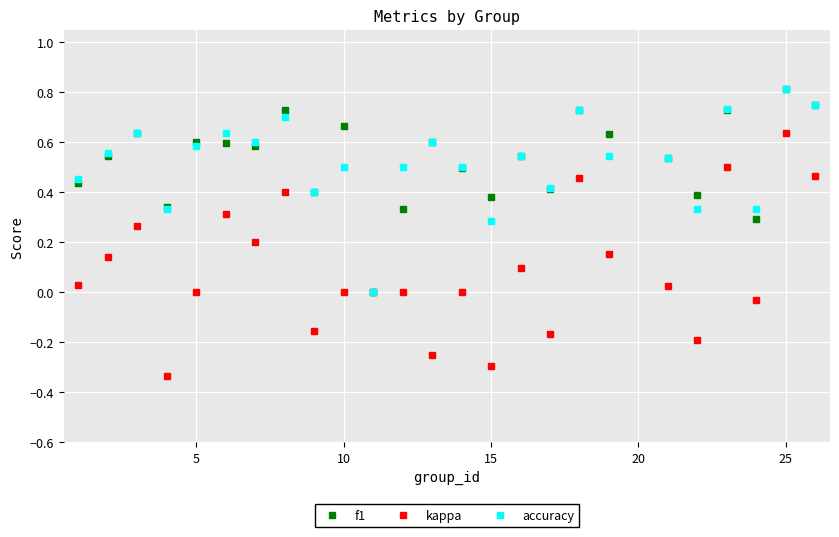

How many interior local valleys does the f1 series have?

8